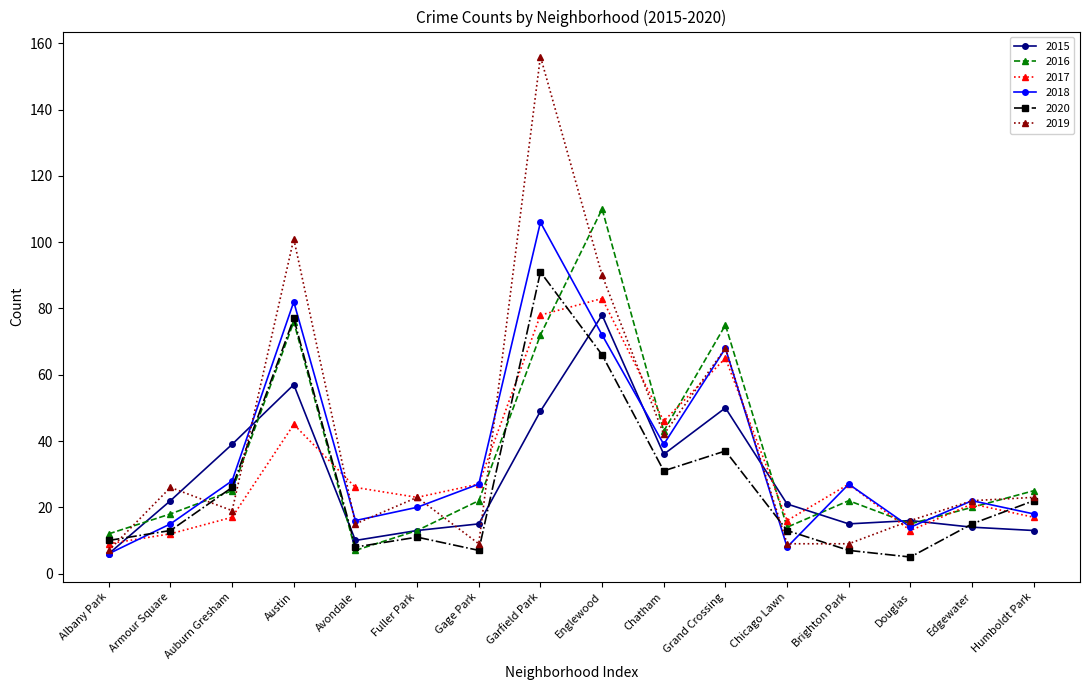

Is the value of 2015 at Gage Park greater than the value of 2017 at Chatham?

No